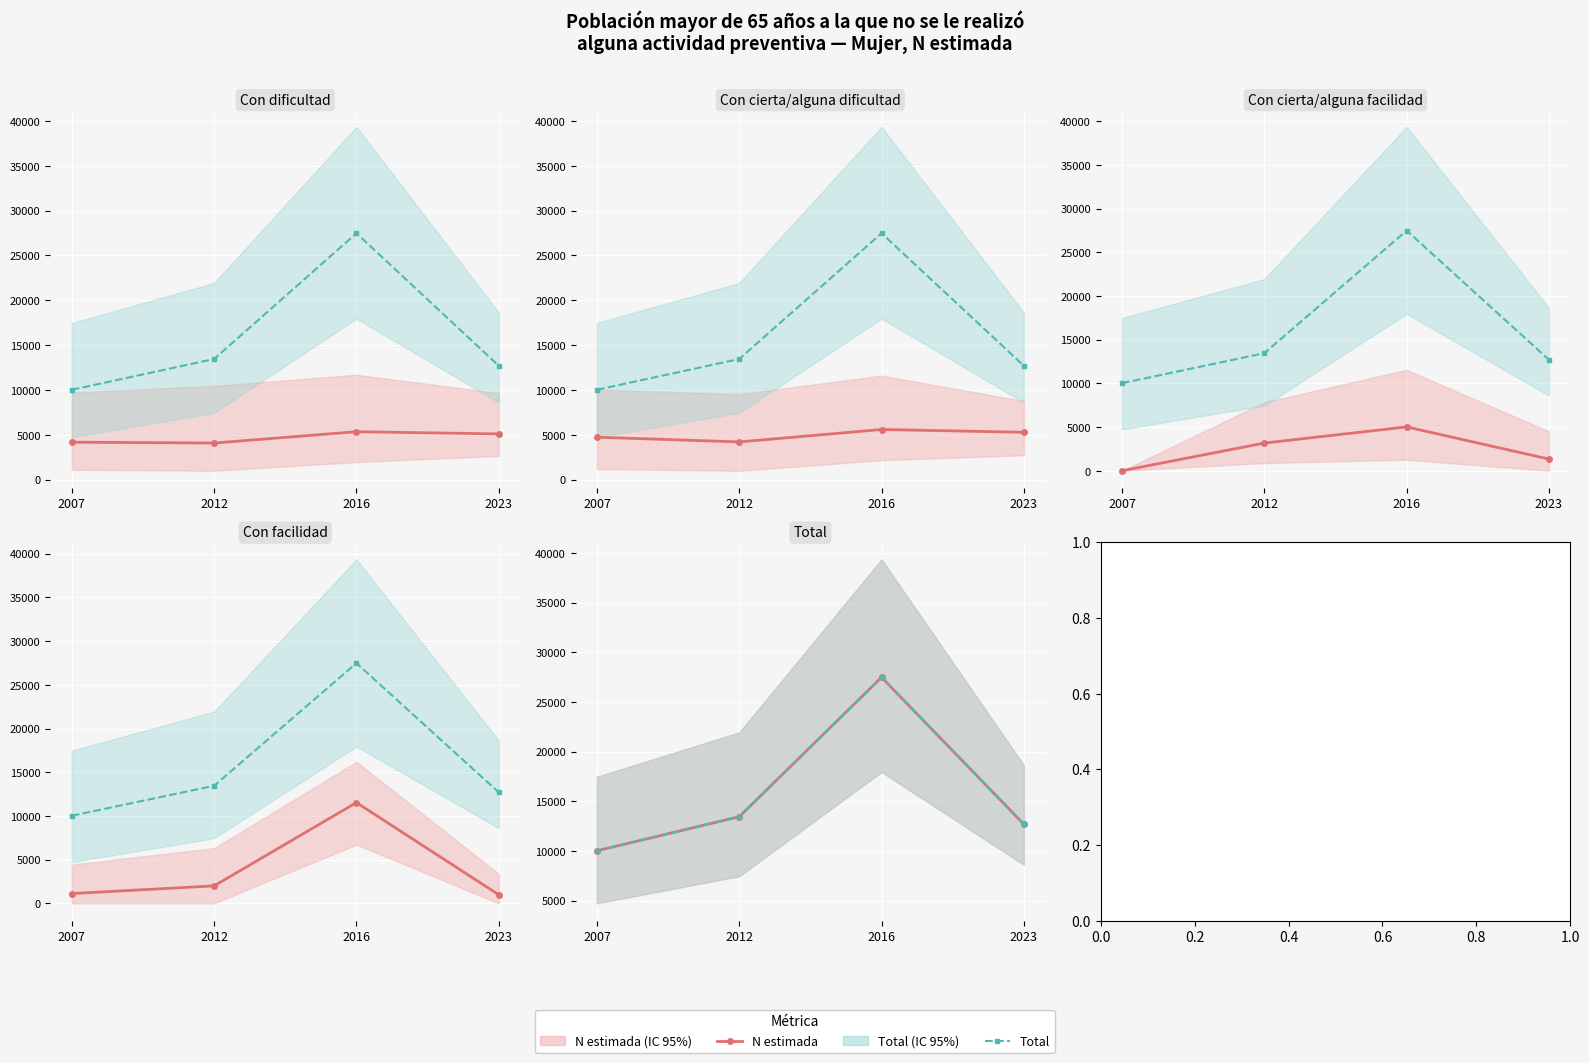

Reading left to right, extract all data points from this chart.

Con dificultad: 2007=4175	2012=4078	2016=5344	2023=5097
Total: 2007=10022	2012=13452	2016=27482	2023=12697
Con cierta/alguna dificultad: 2007=4730	2012=4205	2016=5590	2023=5281
Con cierta/alguna facilidad: 2007=0	2012=3170	2016=5018	2023=1336
Con facilidad: 2007=1117	2012=1998	2016=11529	2023=982